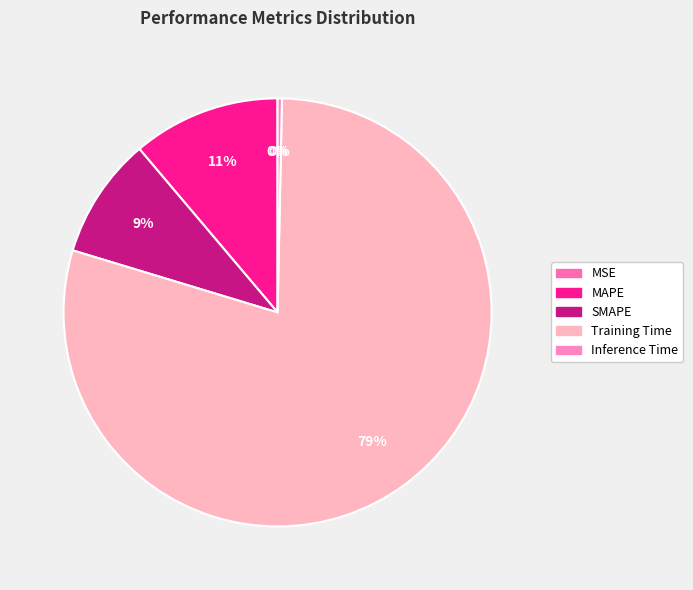

Does any single category account for the majority?

Yes